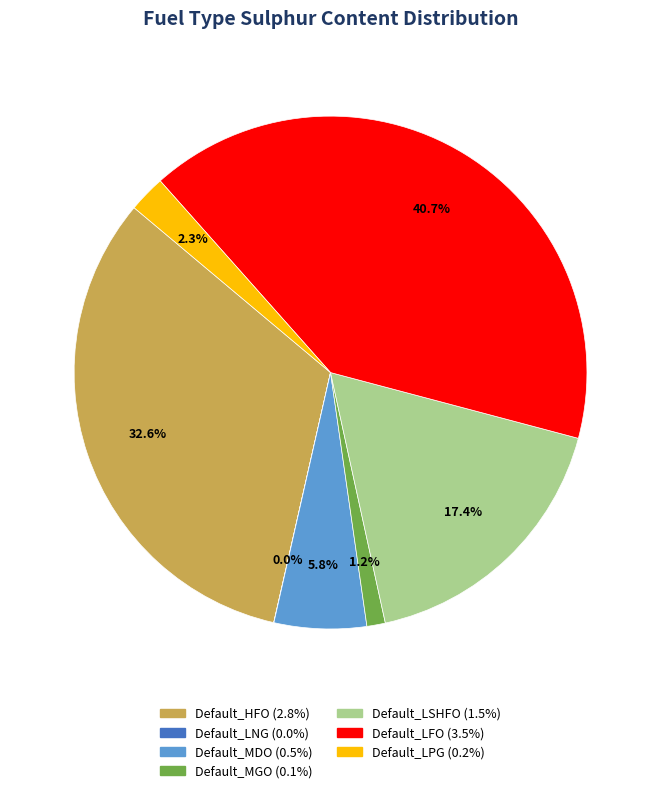

What is the total percentage of Default_LFO and Default_MDO?

46.5%